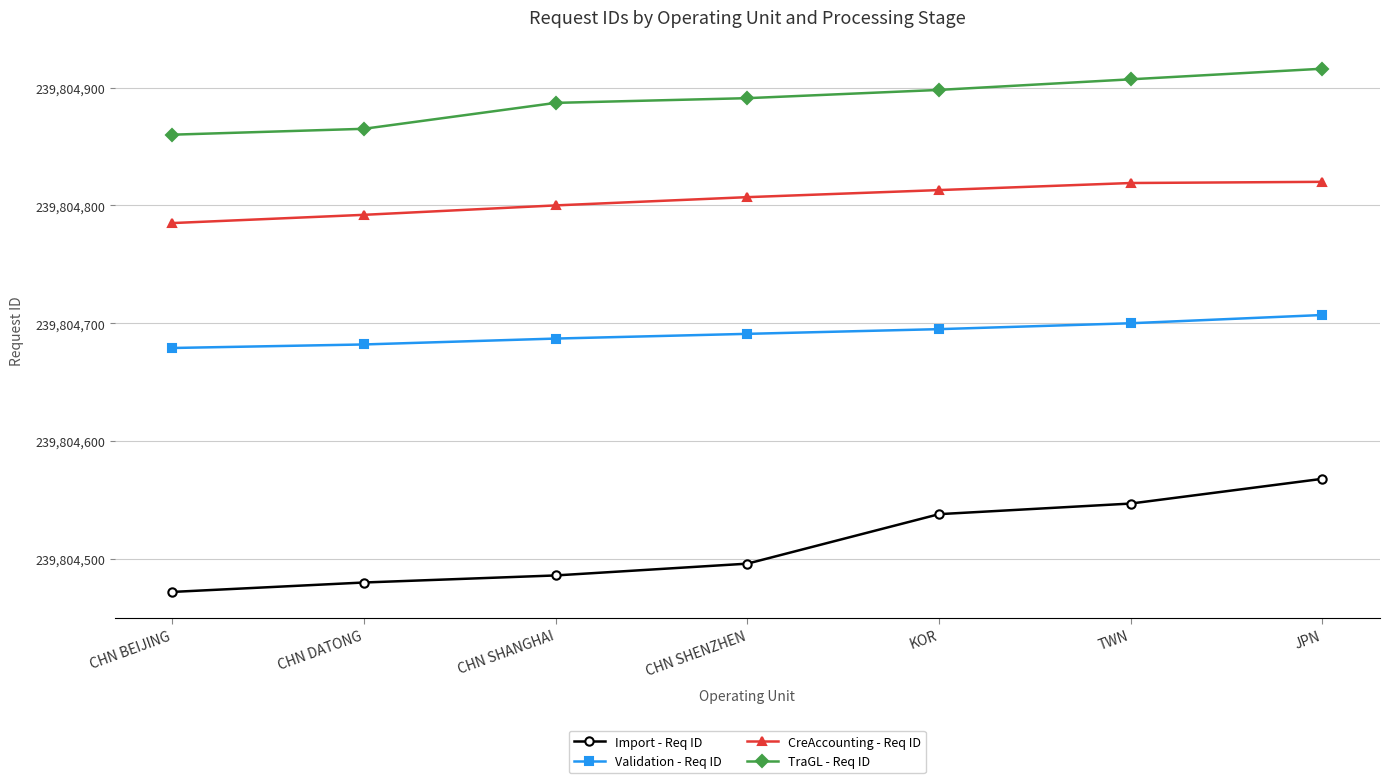

How many data points in Validation - Req ID are less than 239804691?

3